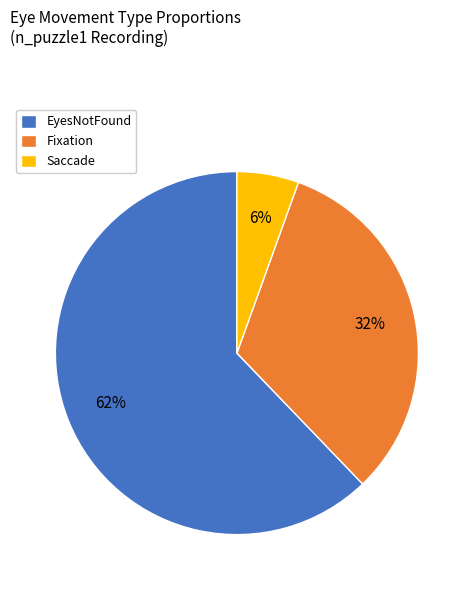

What is the ratio of the value at Fixation to the value at EyesNotFound?

0.5